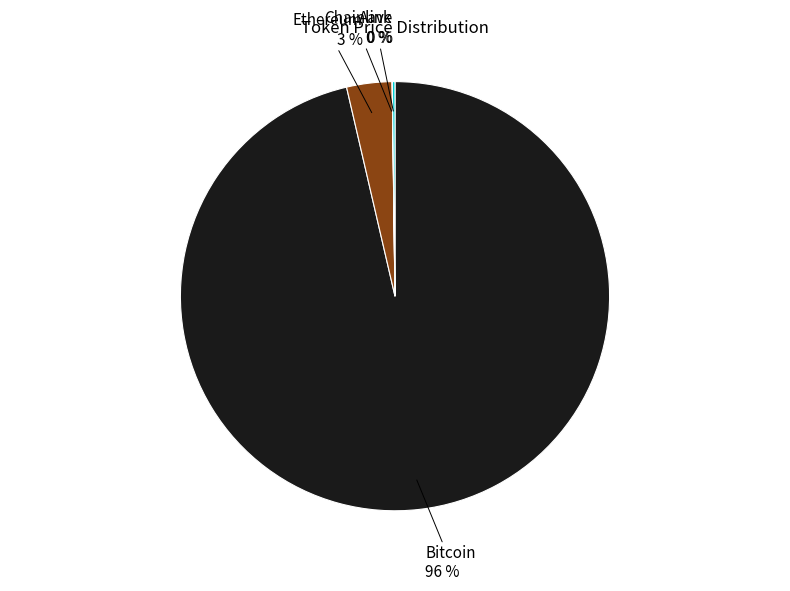

Is there any slice that represents more than half of the pie?

Yes